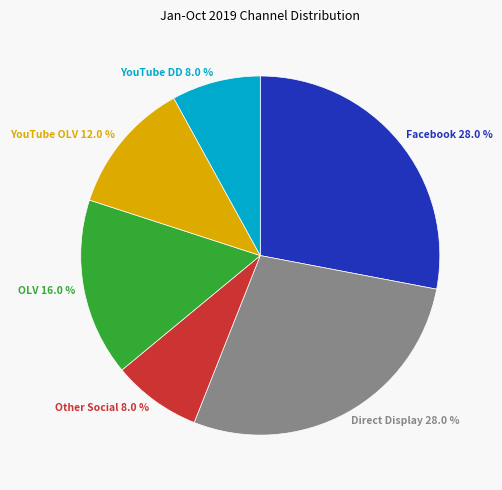

The YouTube DD slice represents 1% of the pie. True or false?

False